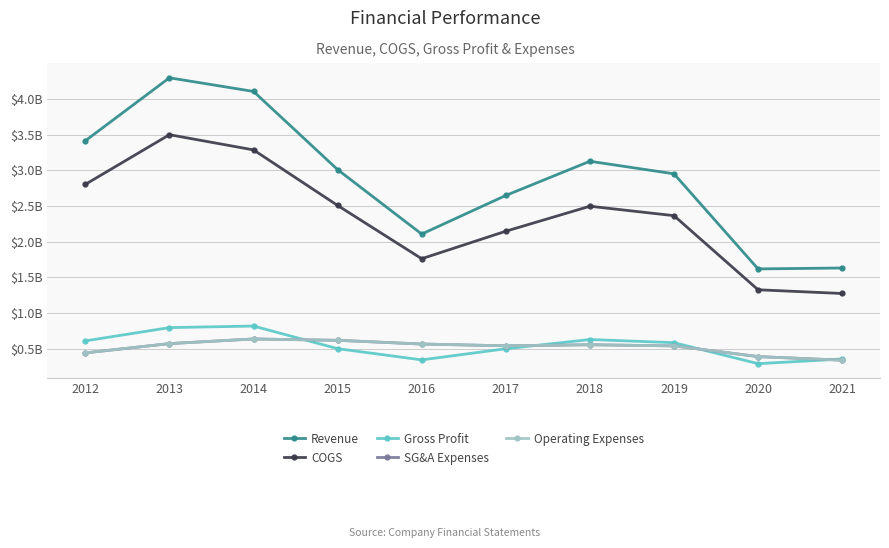

Where is COGS nearest to the value 2?

2017